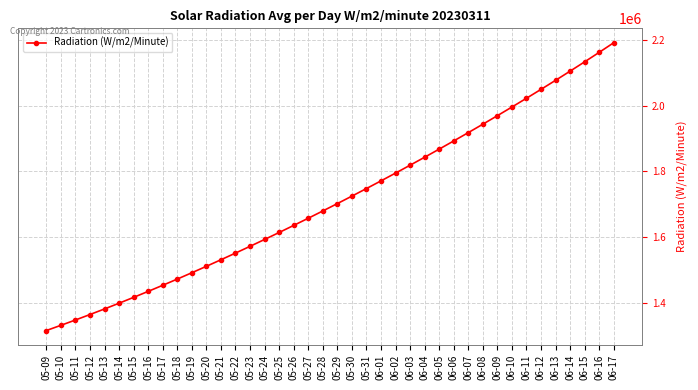

What is the difference between the second highest and minimum values?

847708.8